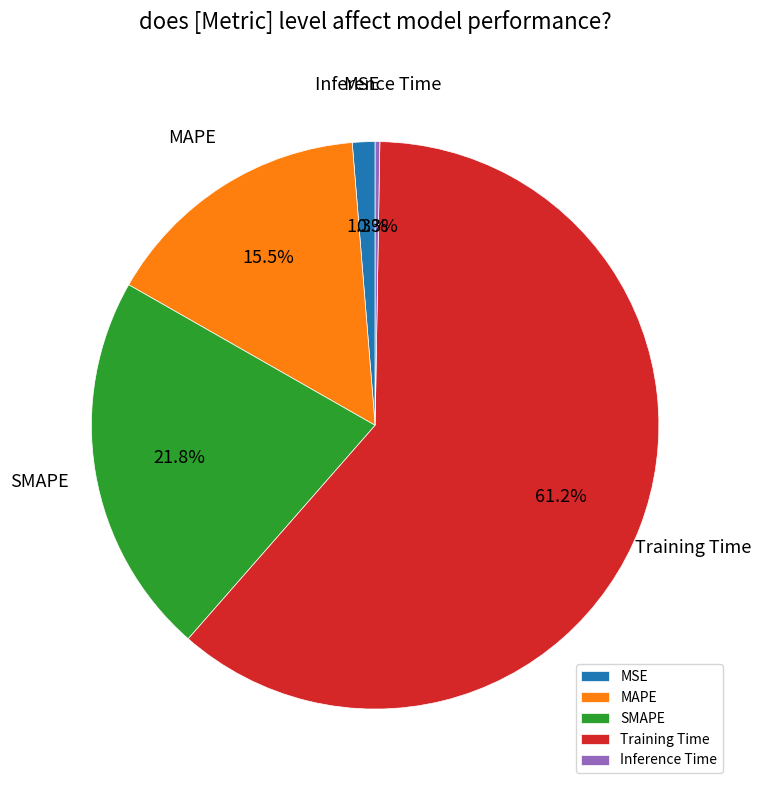

Between MSE and MAPE, which is larger?

MAPE